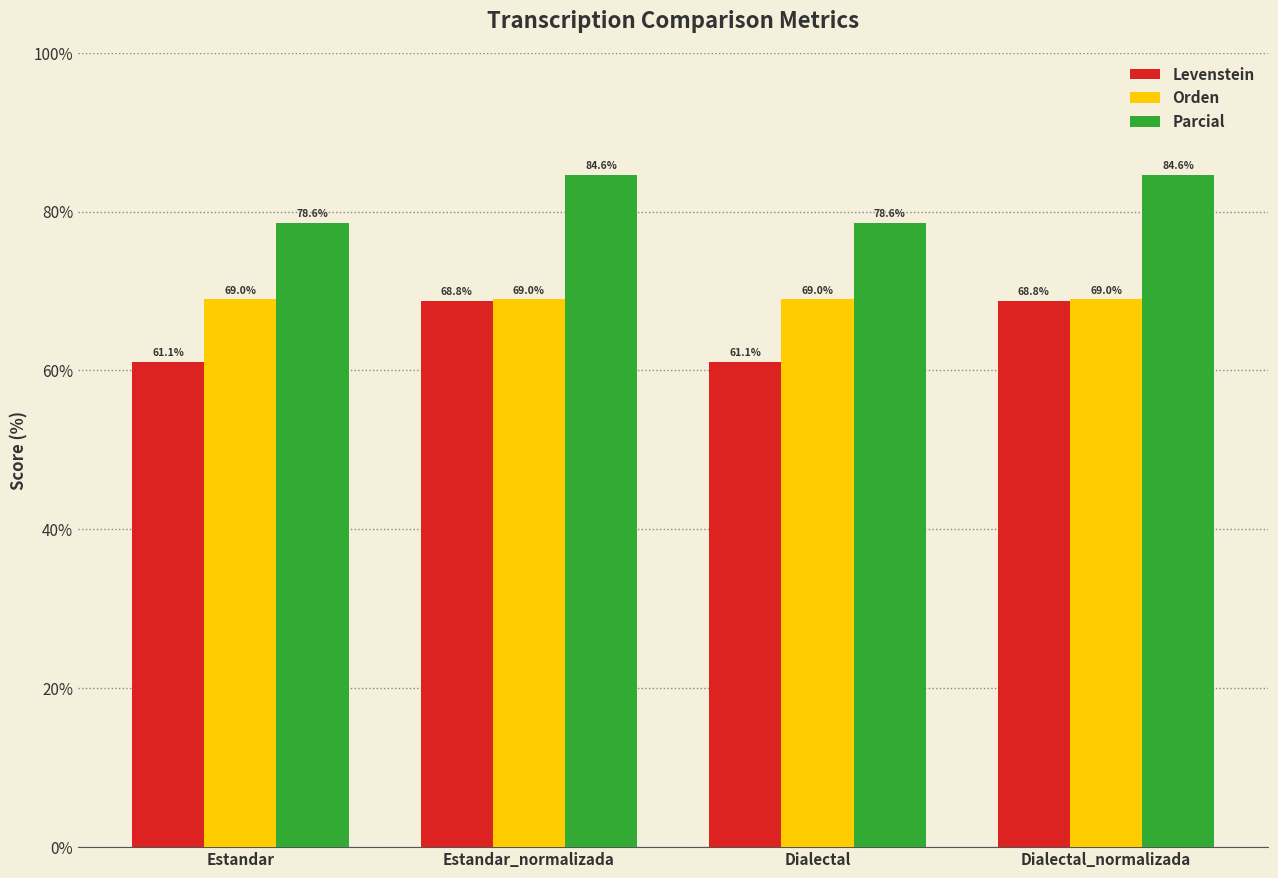

What is the difference between the highest and lowest values at Estandar?

17.5